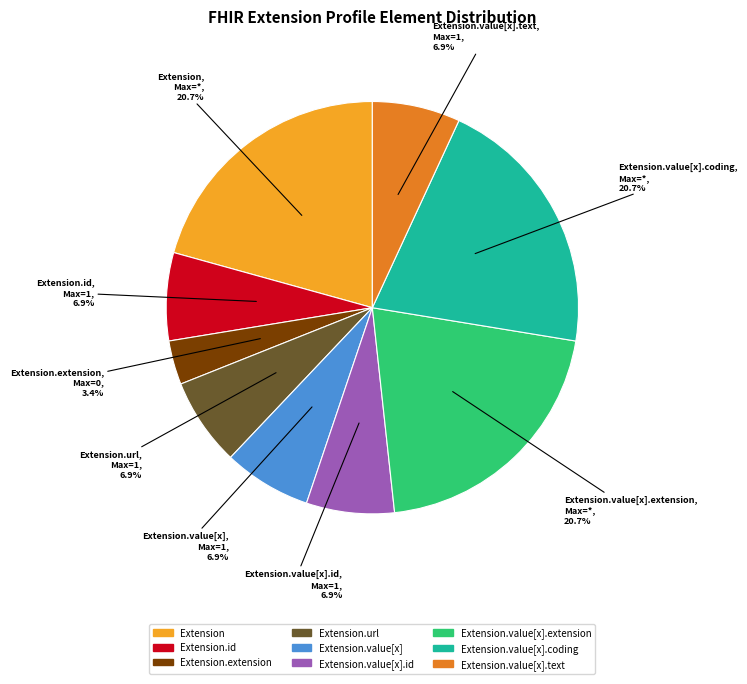

To the nearest percent, what is the difference between the largest and smallest slice percentages?

17%